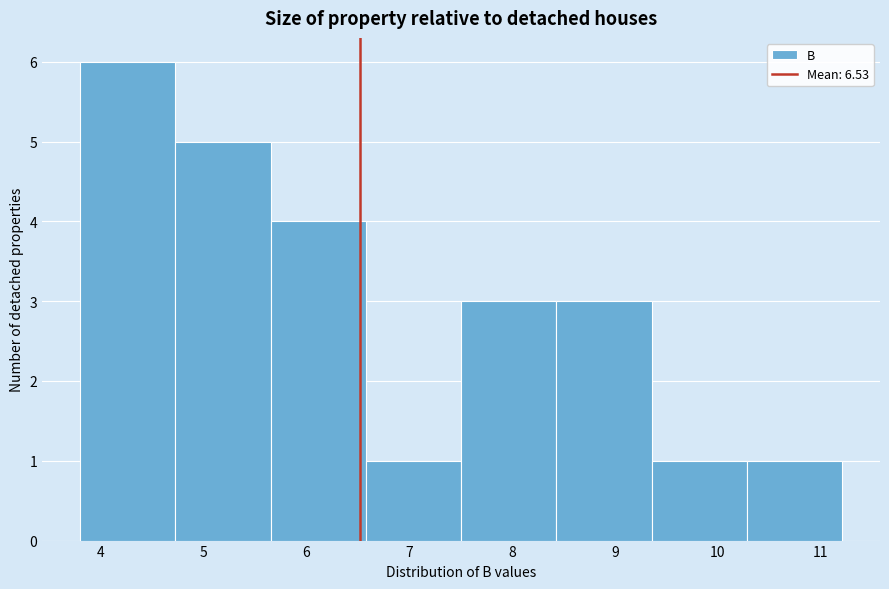

What is the height of the bar covering 7.5 to 8.4 on the x-axis? Neither the bar edges nor the heights are printed on the chart, so give them approximately, as read against the axes.

3